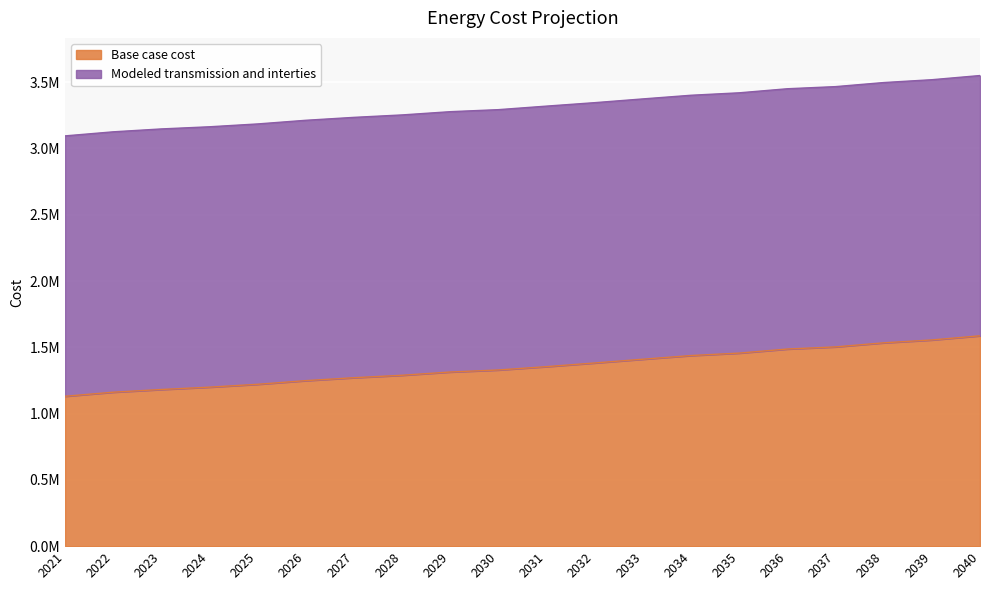

Reading left to right, what are all the values shown in this chart?

Base case cost: 2021=1130702.3	2022=1161427.9	2023=1181759.9	2024=1199579.8	2025=1221055.7	2026=1248667.5	2027=1270775.6	2028=1289192.6	2029=1313748.7	2030=1329096.2	2031=1354325.7	2032=1381965.0	2033=1410305.3	2034=1437958.3	2035=1456393.7	2036=1487119.3	2037=1503228.8	2038=1533969.7	2039=1555488.3	2040=1587017.2
Modeled transmission and interties: 2021=3095118.1	2022=3125773.6	2023=3147590.0	2024=3163843.0	2025=3185269.8	2026=3212818.5	2027=3234874.6	2028=3253249.6	2029=3277749.5	2030=3293062.0	2031=3319760.9	2032=3345808.5	2033=3374082.5	2034=3401672.4	2035=3420065.7	2036=3450721.1	2037=3466792.4	2038=3497463.0	2039=3518932.5	2040=3550387.8